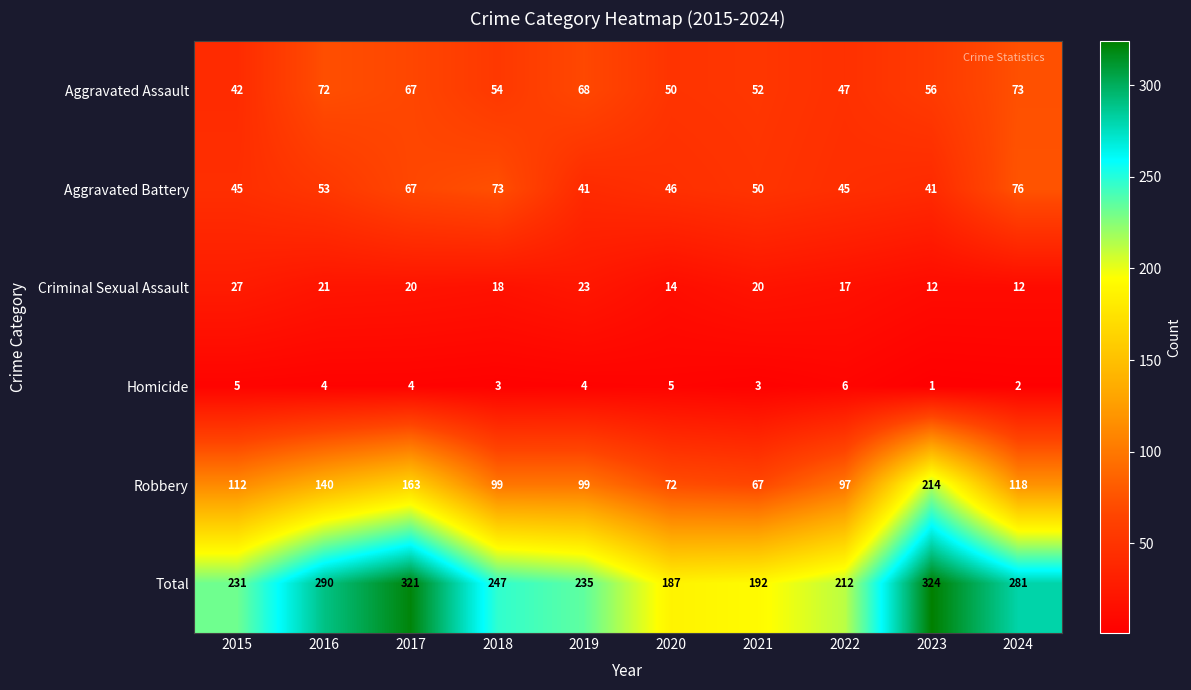

At which label does Total first exceed 247?

2016